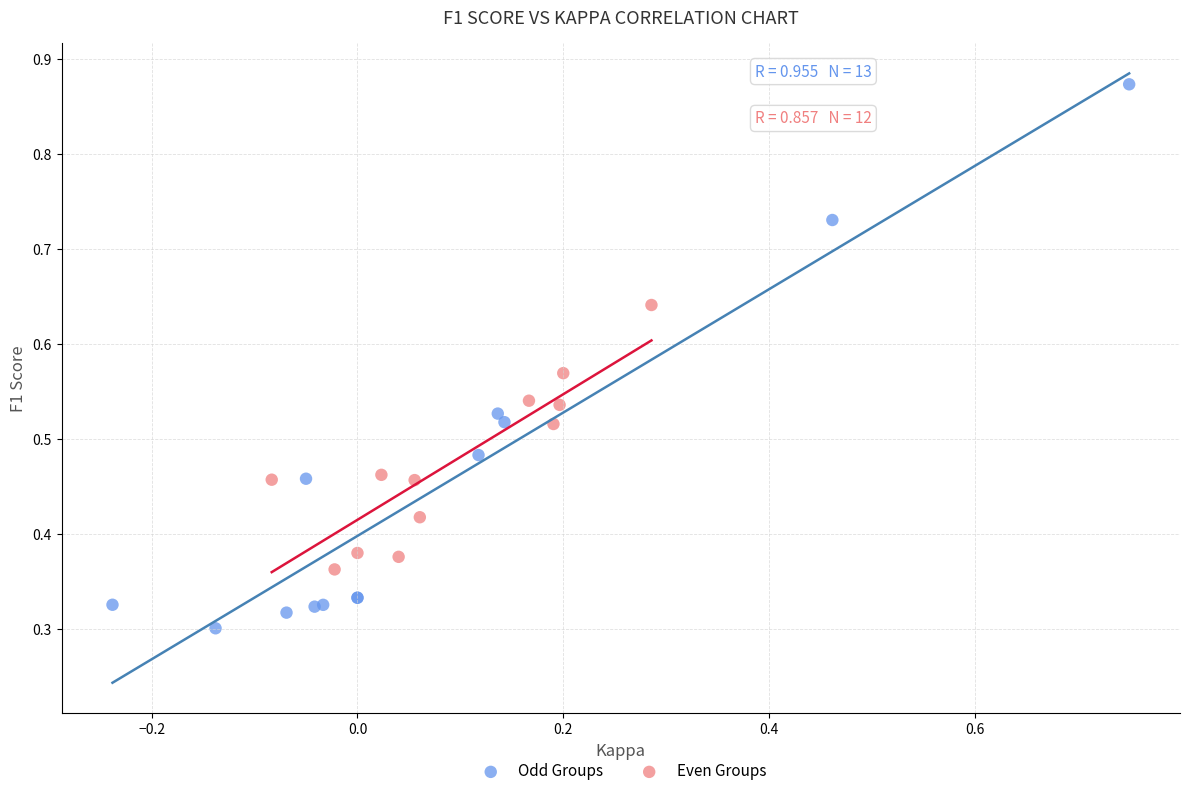

Which series contains the lowest Y value?

Odd Groups